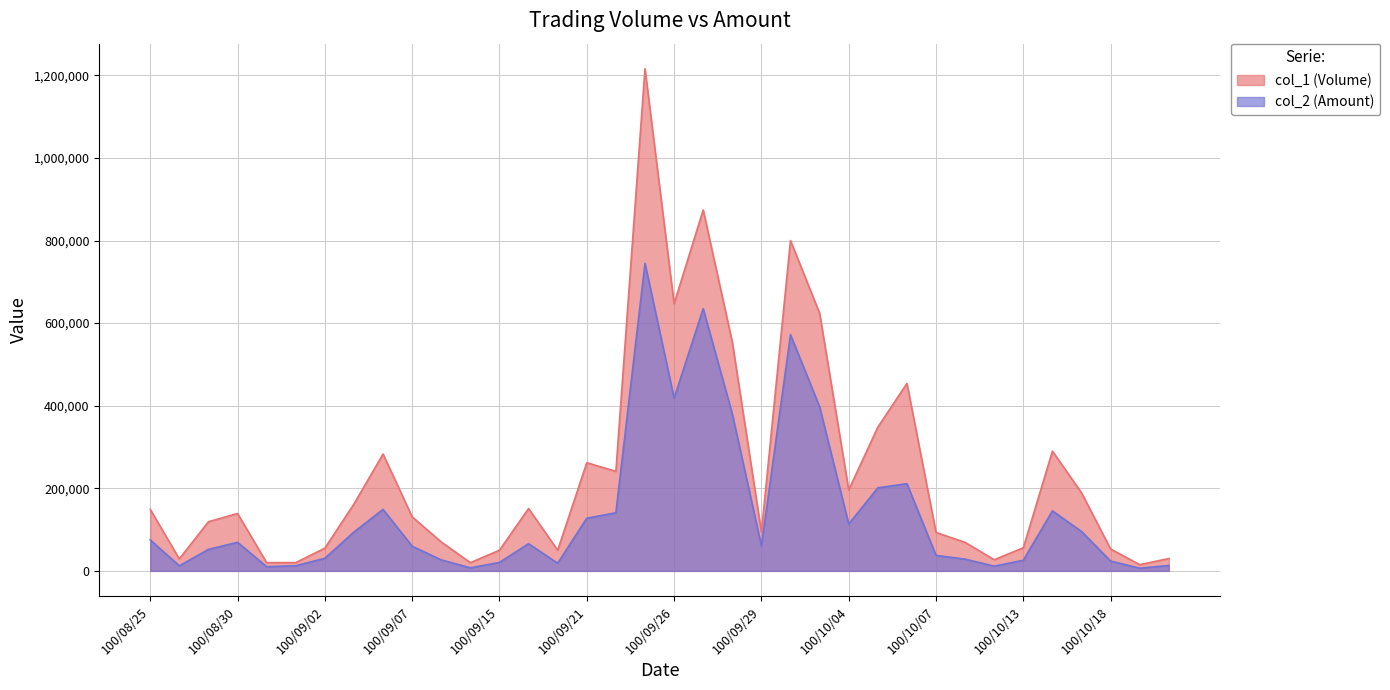

What is the smallest value displayed?

6550